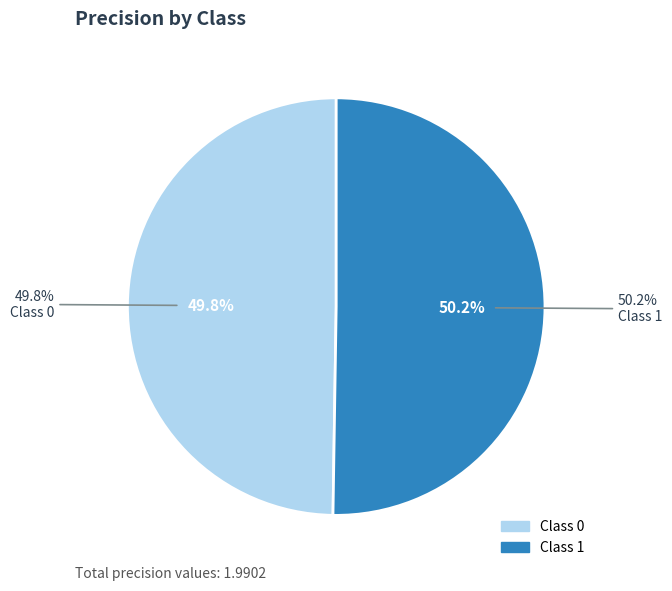

How many slices are in this pie chart?

2